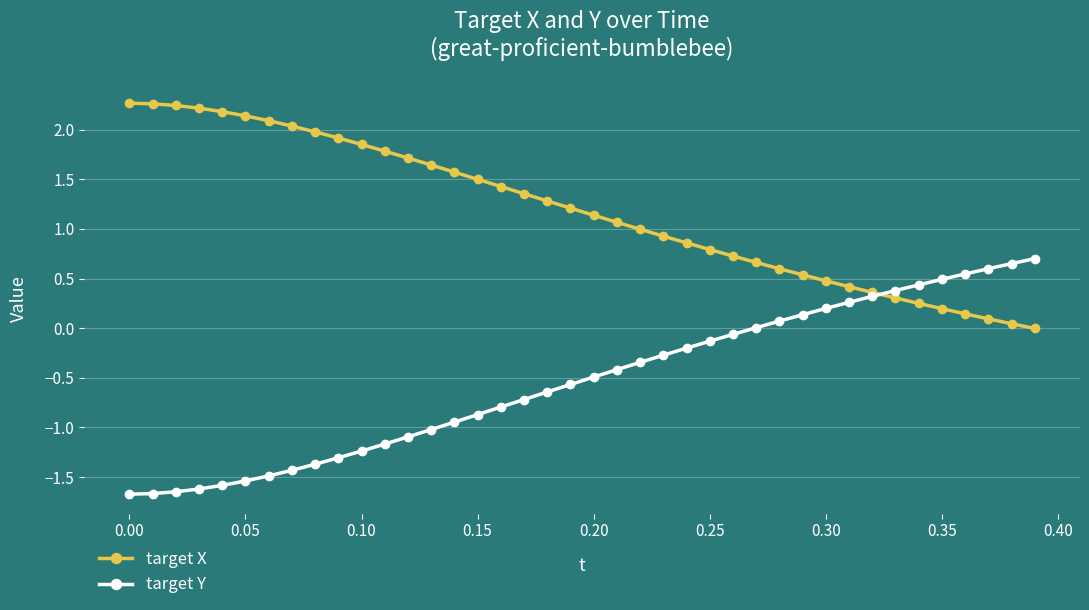

How many categories are shown in the chart?

40